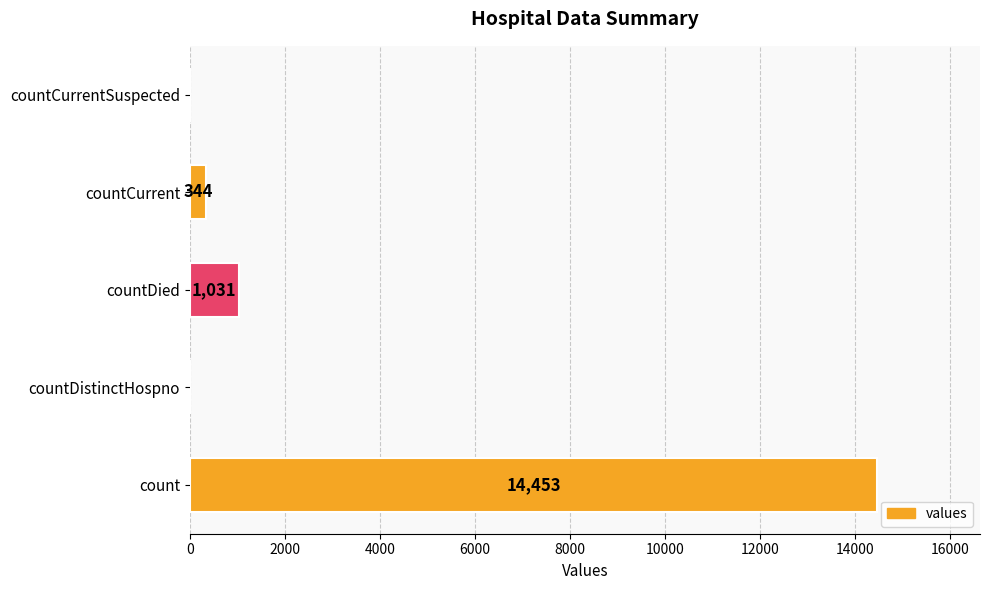

How many distinct data groups are displayed?

1